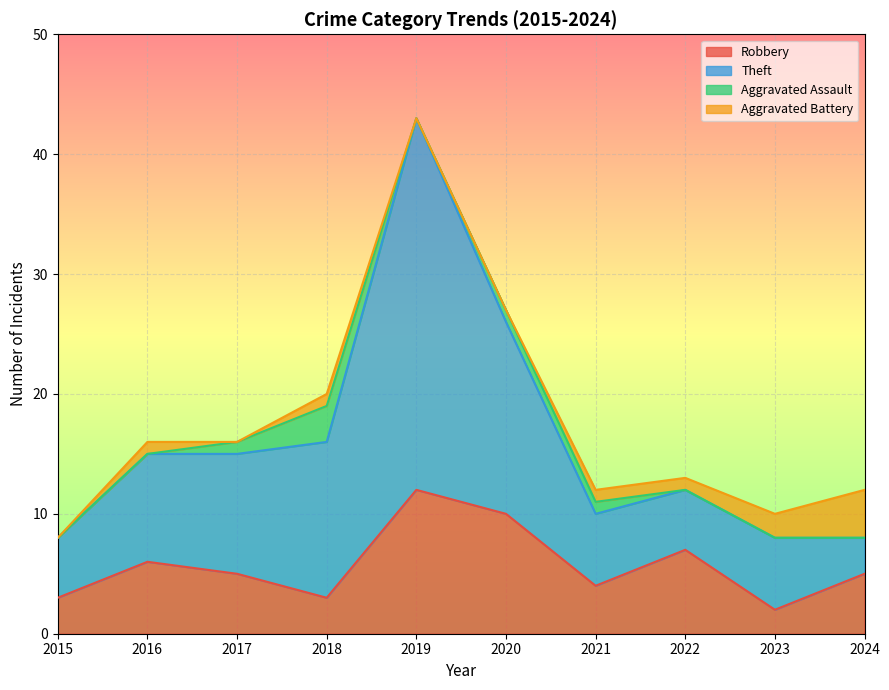

What is the difference between the second highest and second lowest values in the Robbery series?

7